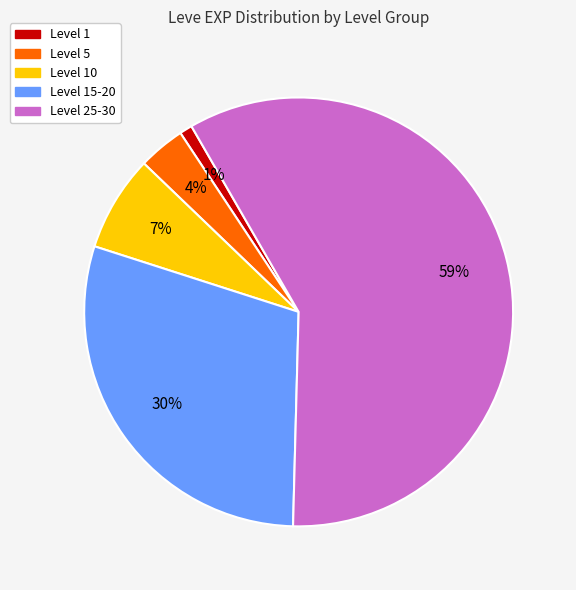

How many slices are in this pie chart?

5